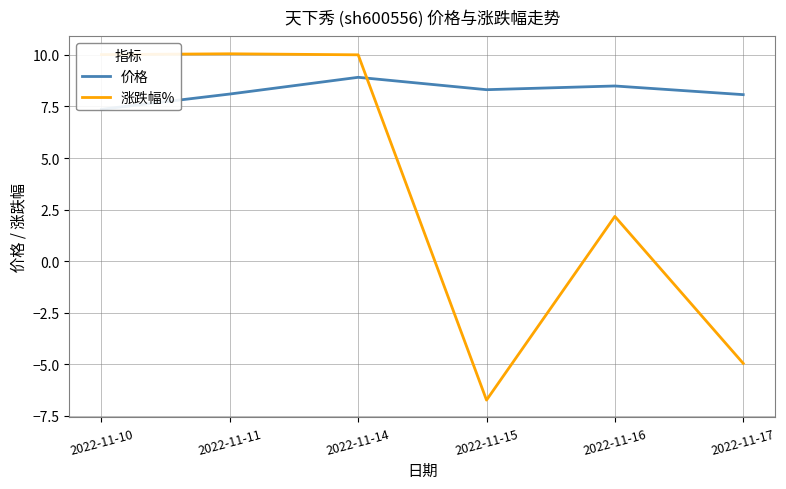

Rank the categories by 涨跌幅% value from lowest to highest.

2022-11-15, 2022-11-17, 2022-11-16, 2022-11-14, 2022-11-10, 2022-11-11